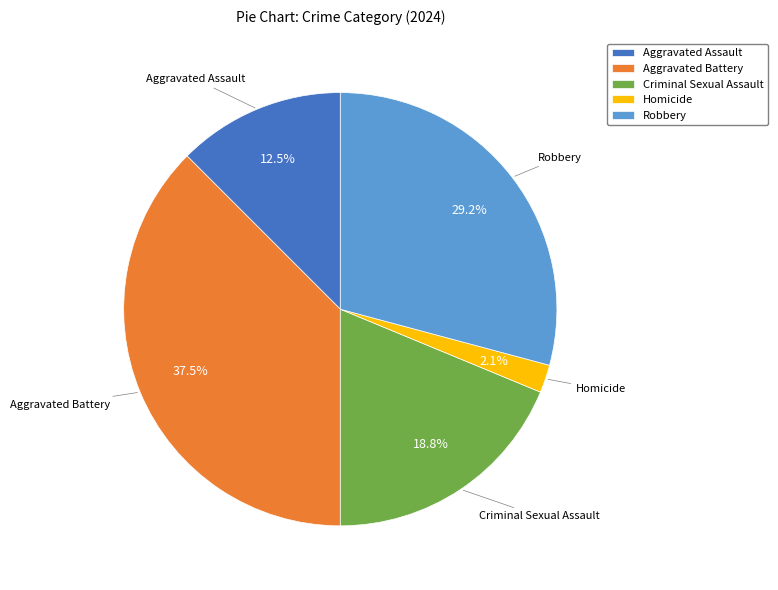

To the nearest percent, what percentage of the pie is Criminal Sexual Assault?

19%